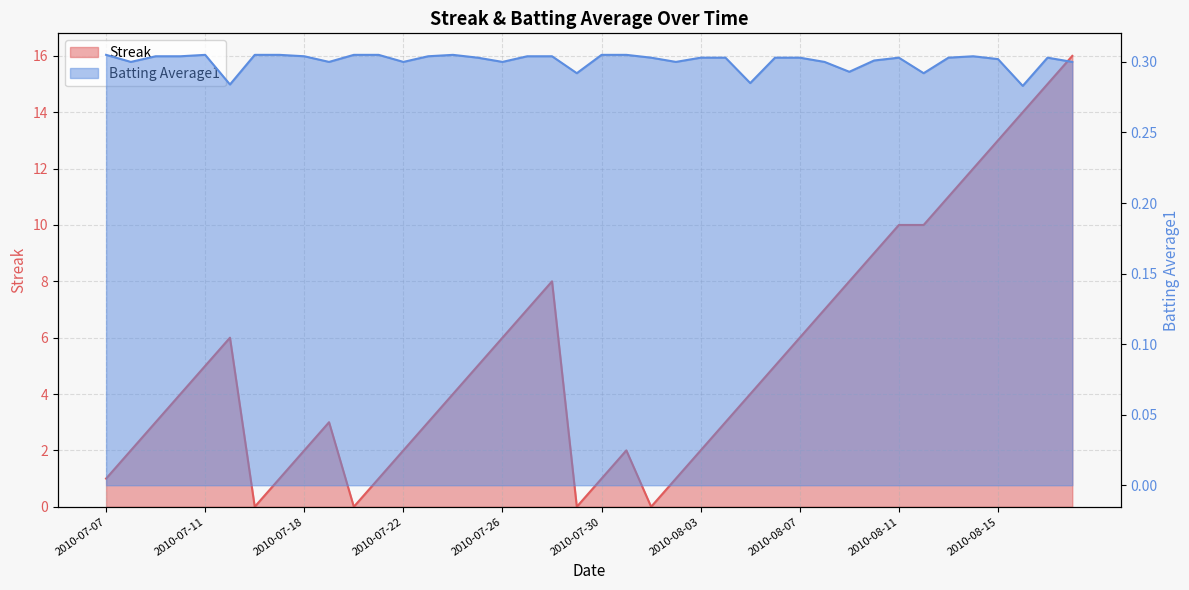

How many interior local valleys does the Streak series have?

4